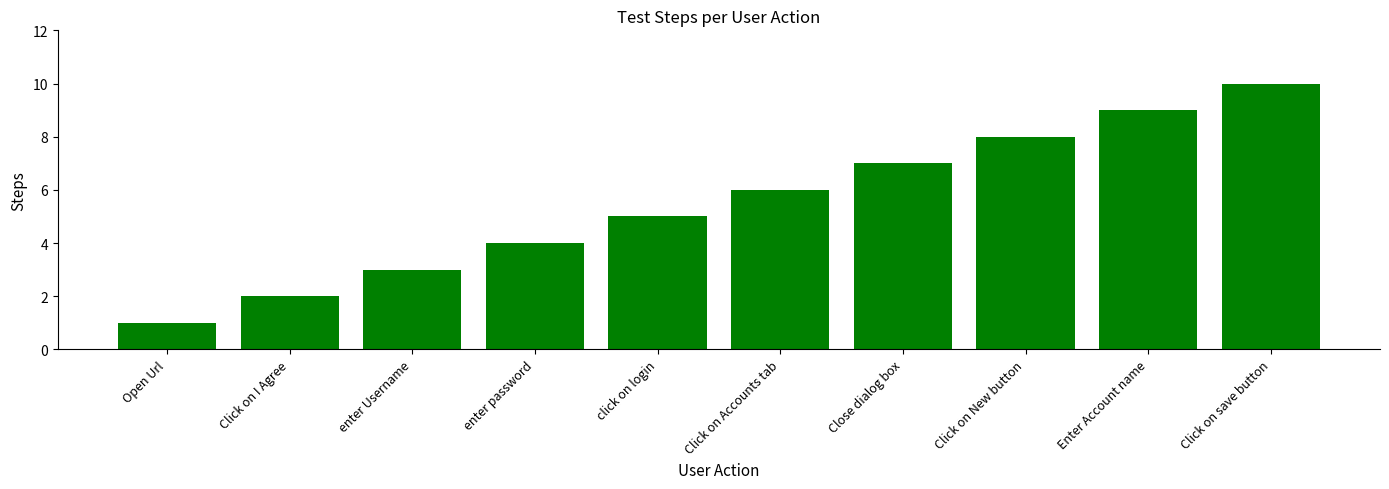

Which category has the highest value across all series?

Click on save button